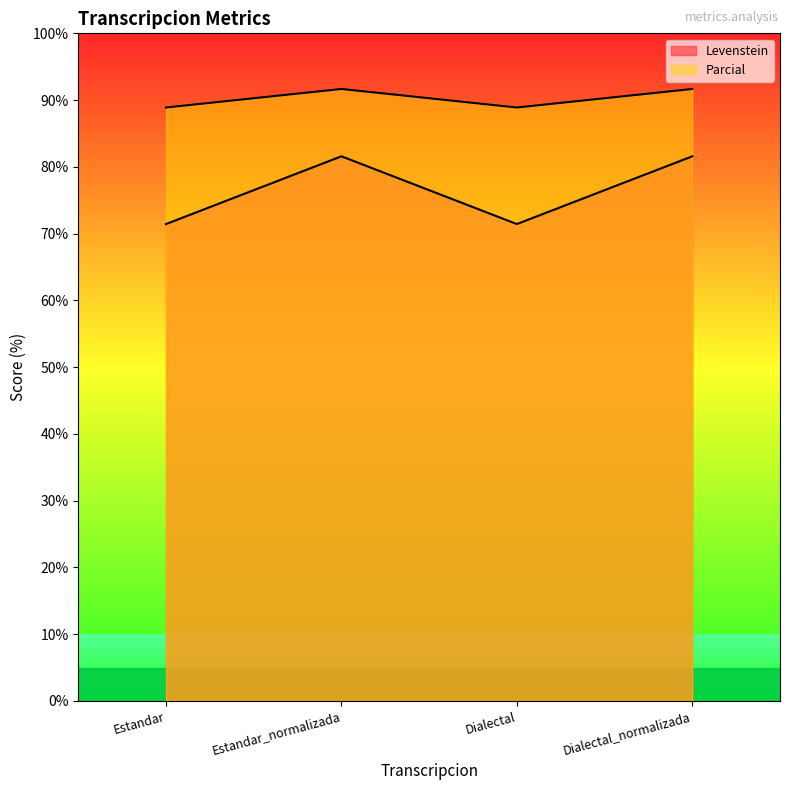

What is the average value of the Levenstein series?

76.5